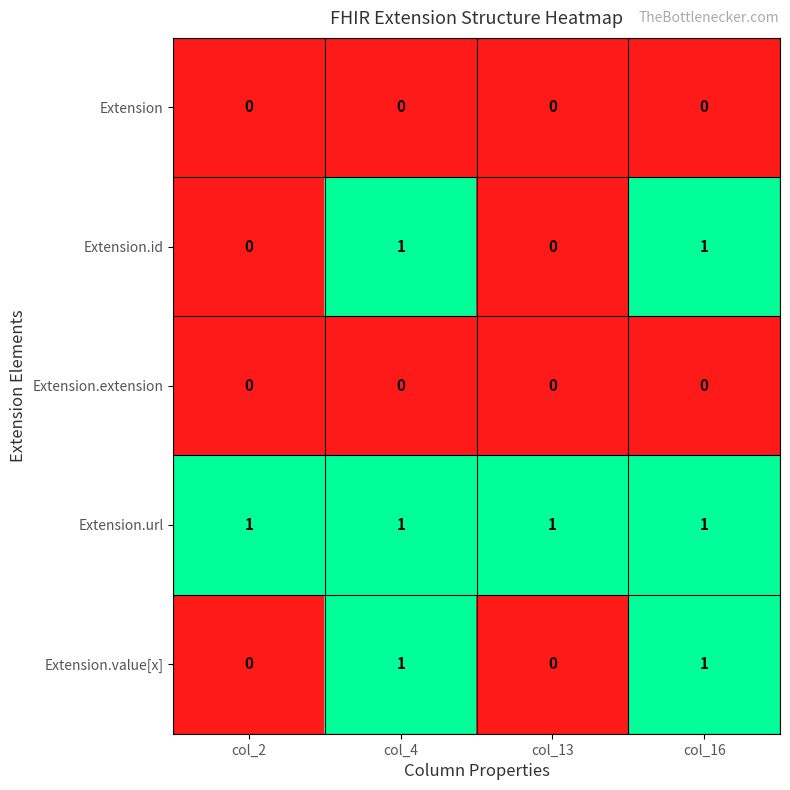

Which series has the largest total across all categories?

Extension.url